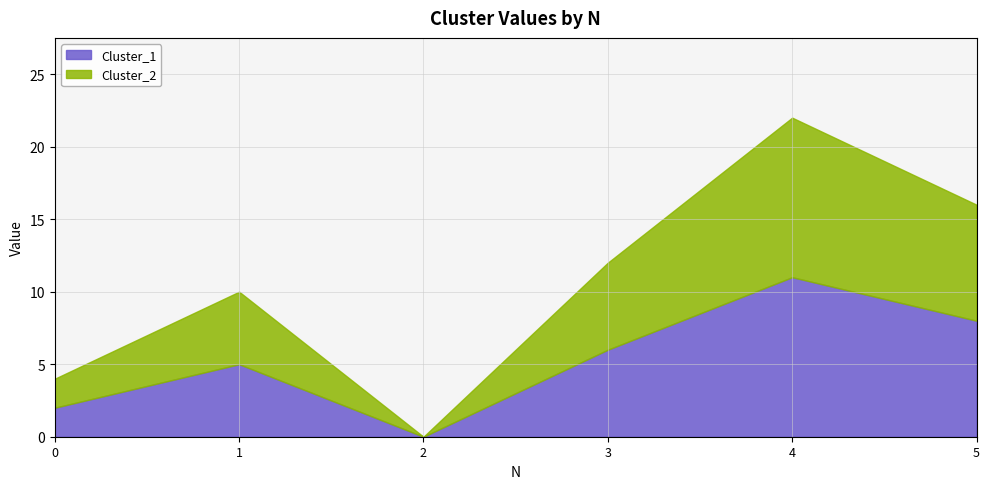

What are all the series names shown in the legend?

Cluster_1, Cluster_2